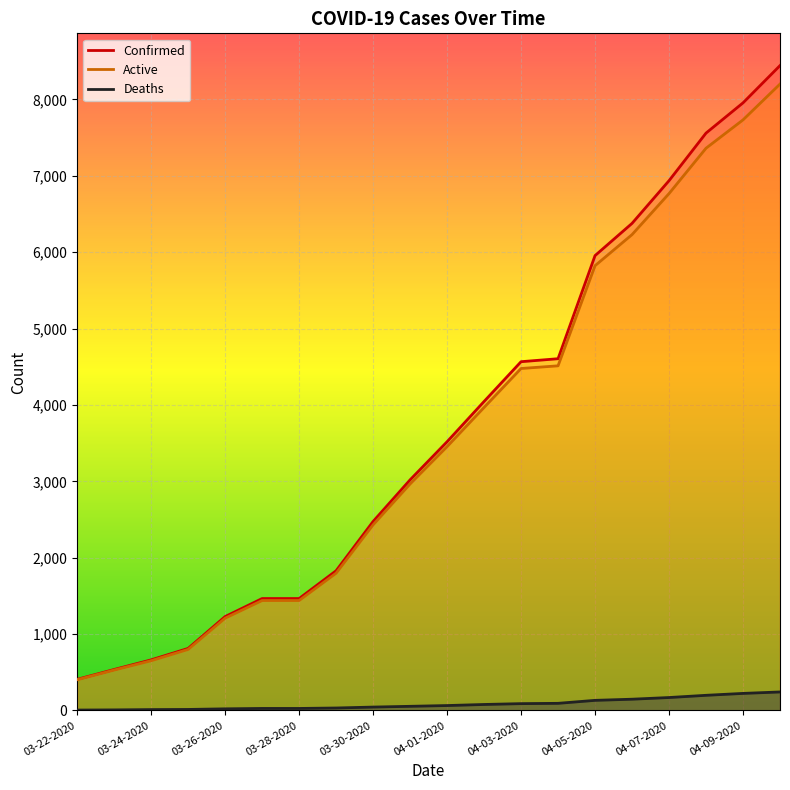

What is the difference between the Active values at 03-31-2020 and 04-07-2020?

3802